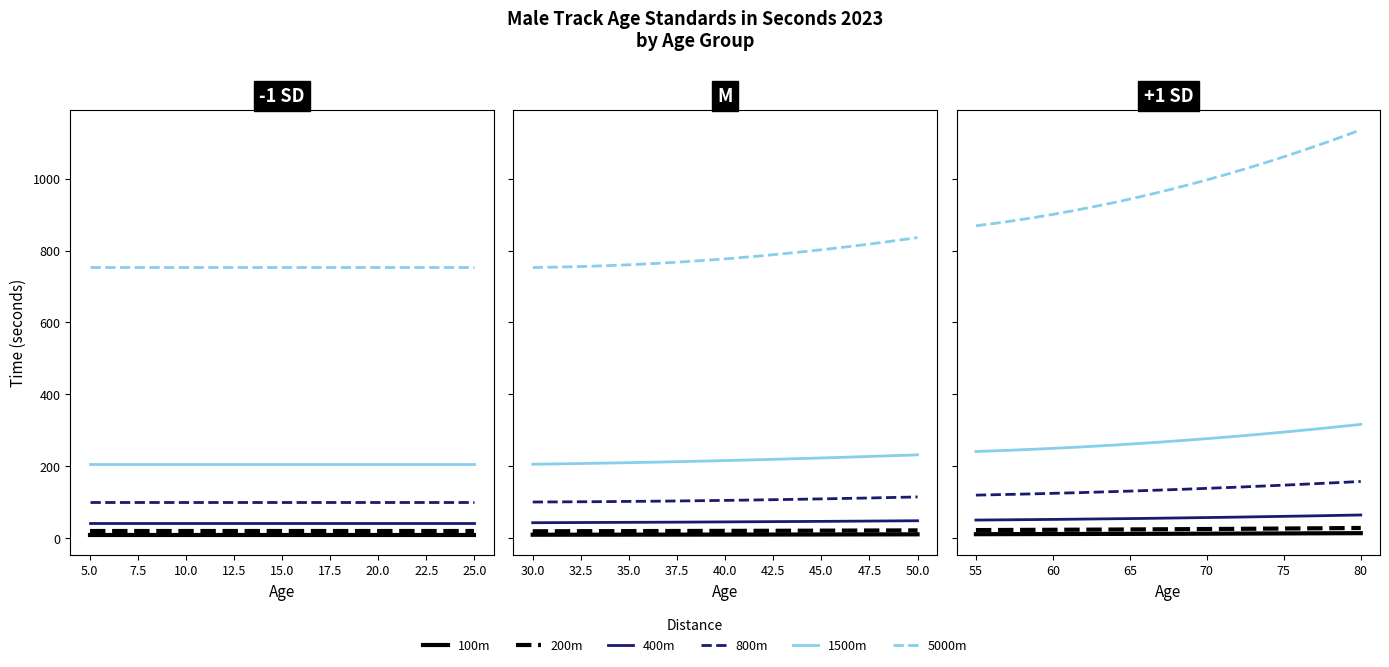

What are all the series names shown in the legend?

100m, 200m, 400m, 800m, 1500m, 5000m